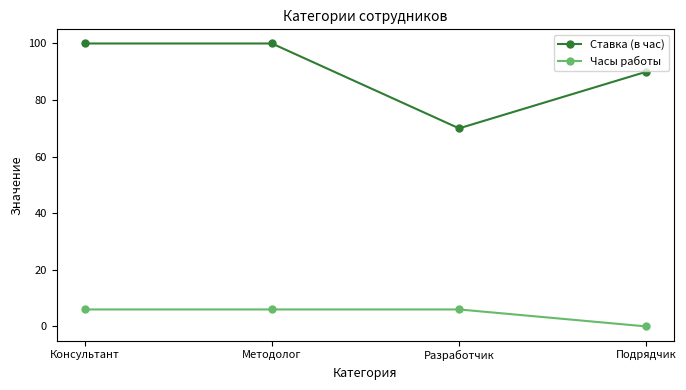

At how many categories does at least one series exceed 57?

4